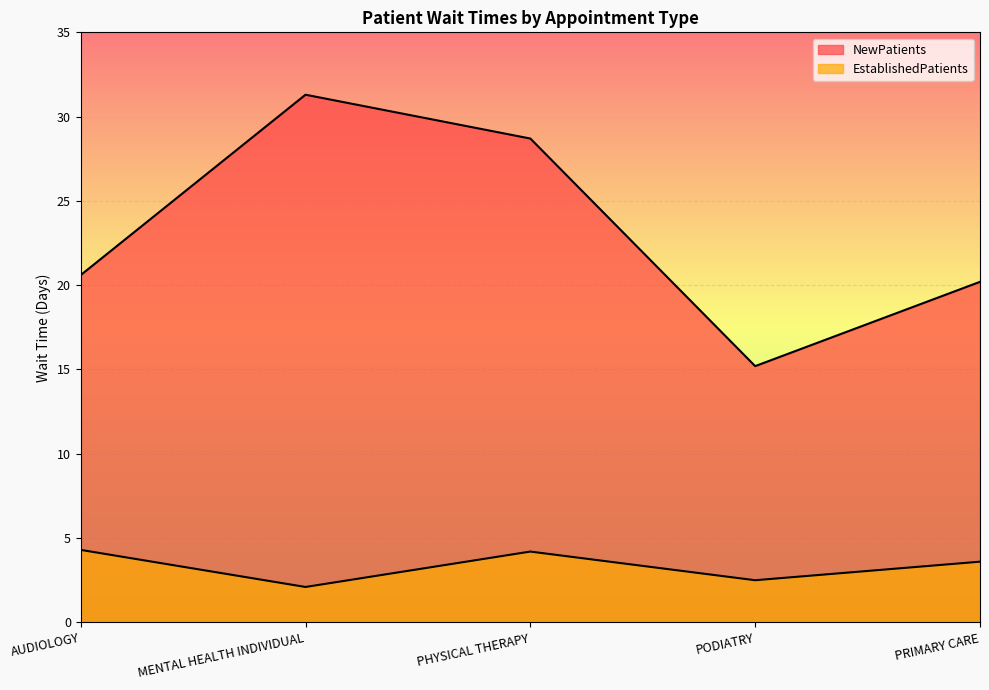

In EstablishedPatients, how many points are lower than both neighbors (excluding endpoints)?

2